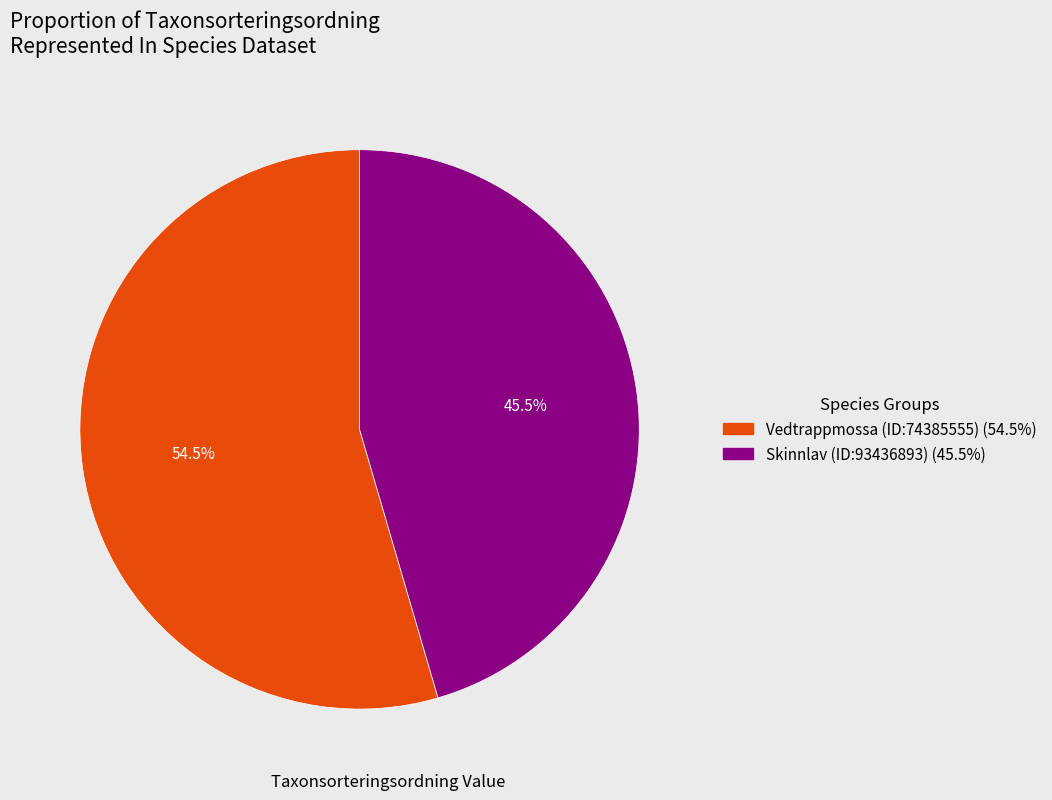

Is there any slice that represents more than half of the pie?

Yes